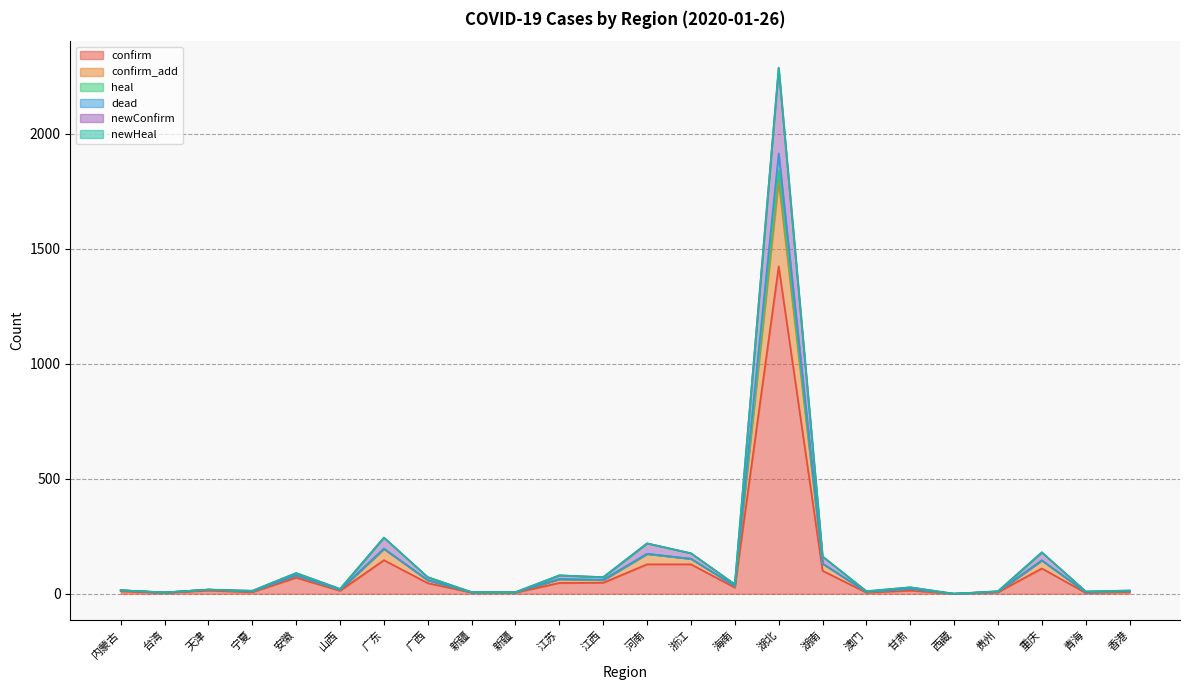

The value of newHeal at 江西 is 101. True or false?

False